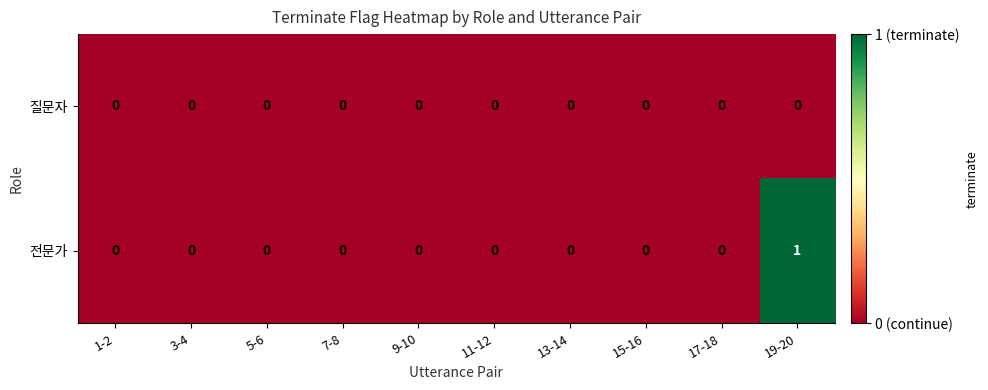

Reading left to right, extract all data points from this chart.

질문자: 1-2=0	3-4=0	5-6=0	7-8=0	9-10=0	11-12=0	13-14=0	15-16=0	17-18=0	19-20=0
전문가: 1-2=0	3-4=0	5-6=0	7-8=0	9-10=0	11-12=0	13-14=0	15-16=0	17-18=0	19-20=1